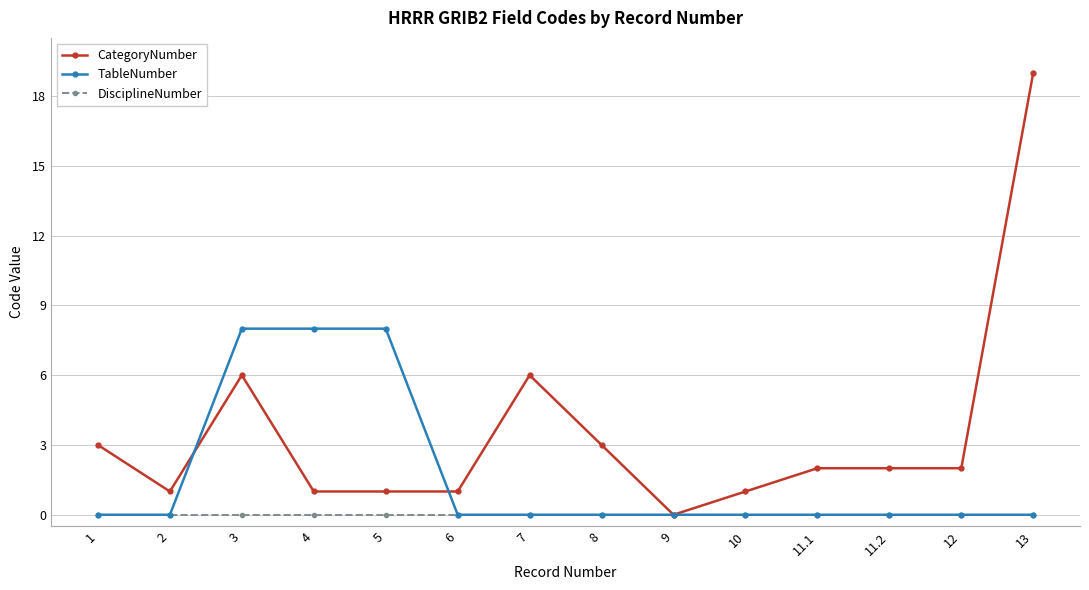

Rank the series by their average value, from highest to lowest.

CategoryNumber, TableNumber, DisciplineNumber